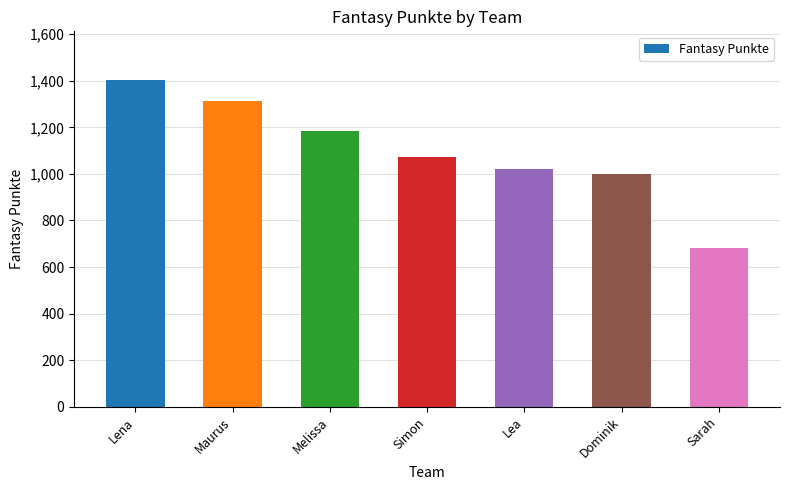

True or false: the data shows 543 at Lea.

False